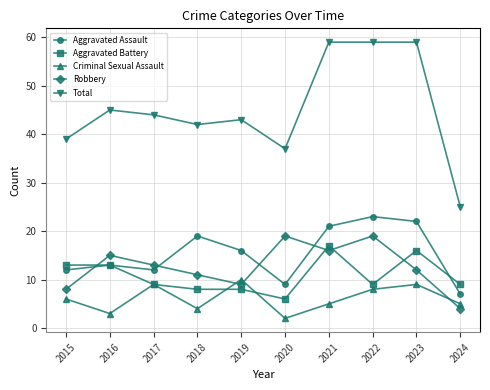

Count the number of data series in this chart.

5